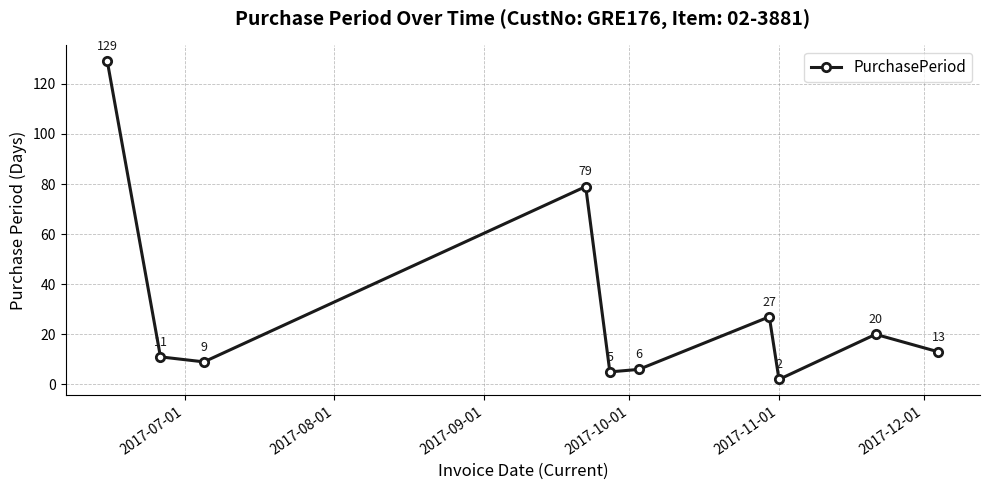

What is the greatest value displayed?

129